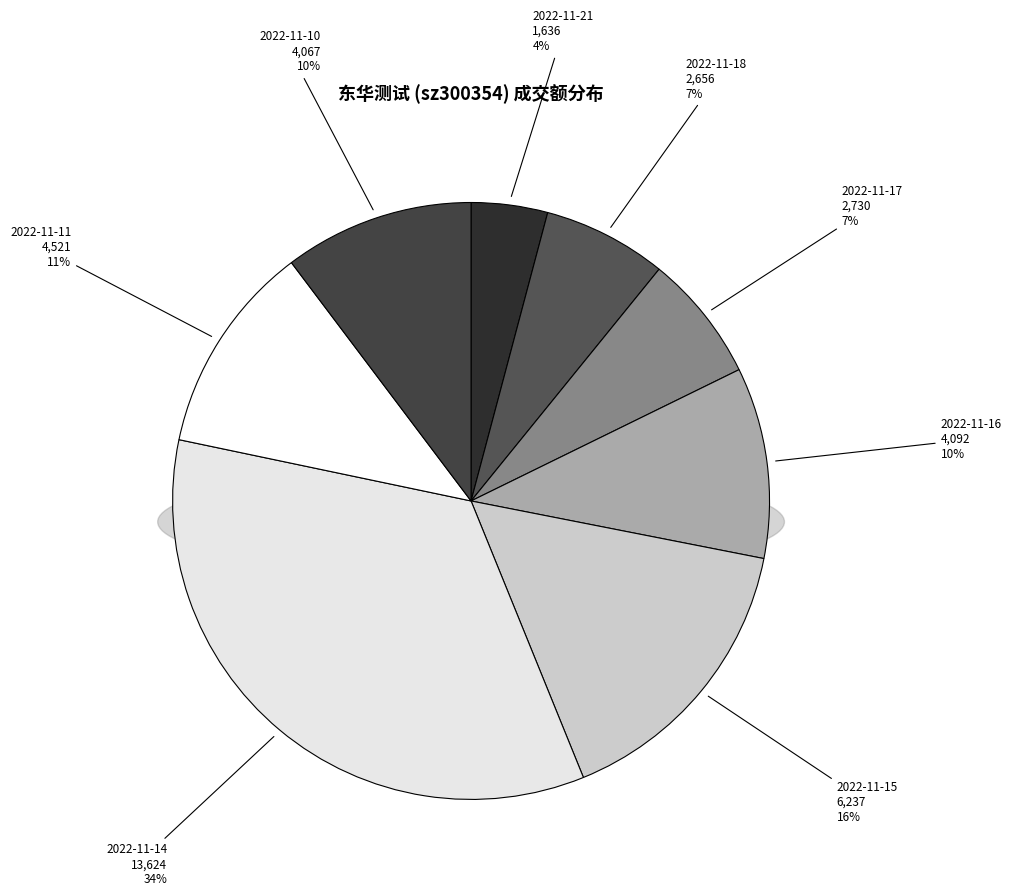

What is the largest slice in the pie chart?

2022-11-14